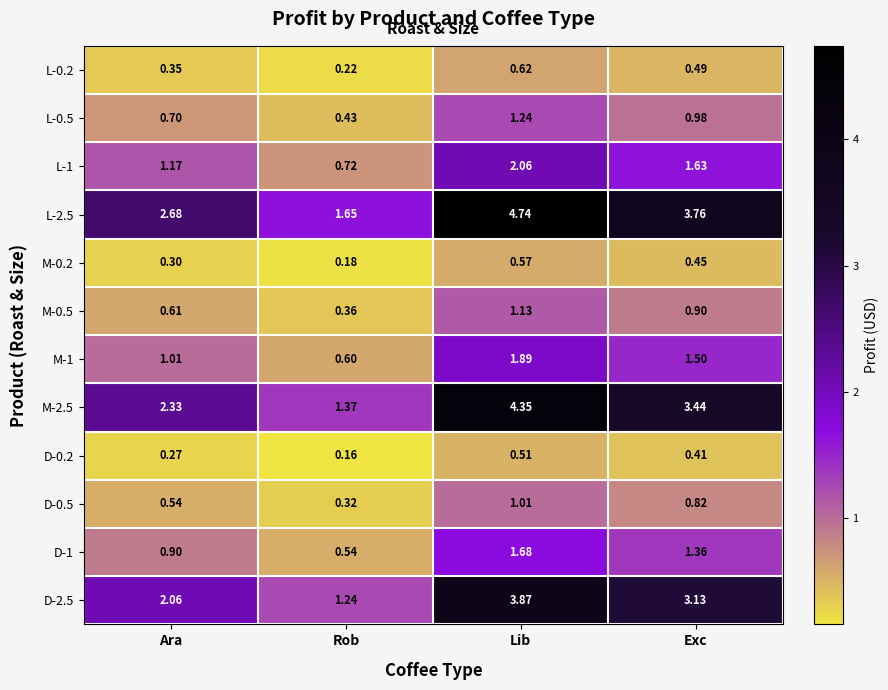

At which label does L-2.5 first exceed 3?

Lib